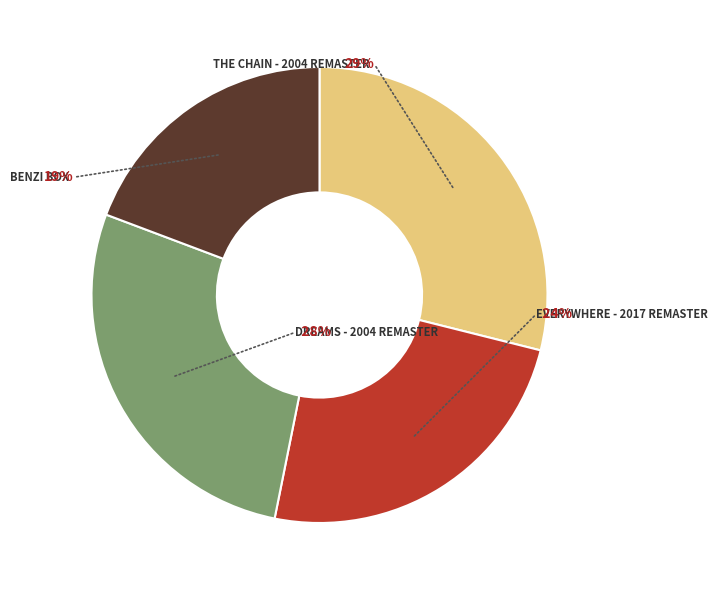

Combined, do The Chain - 2004 Remaster and Everywhere - 2017 Remaster account for over 50%?

Yes